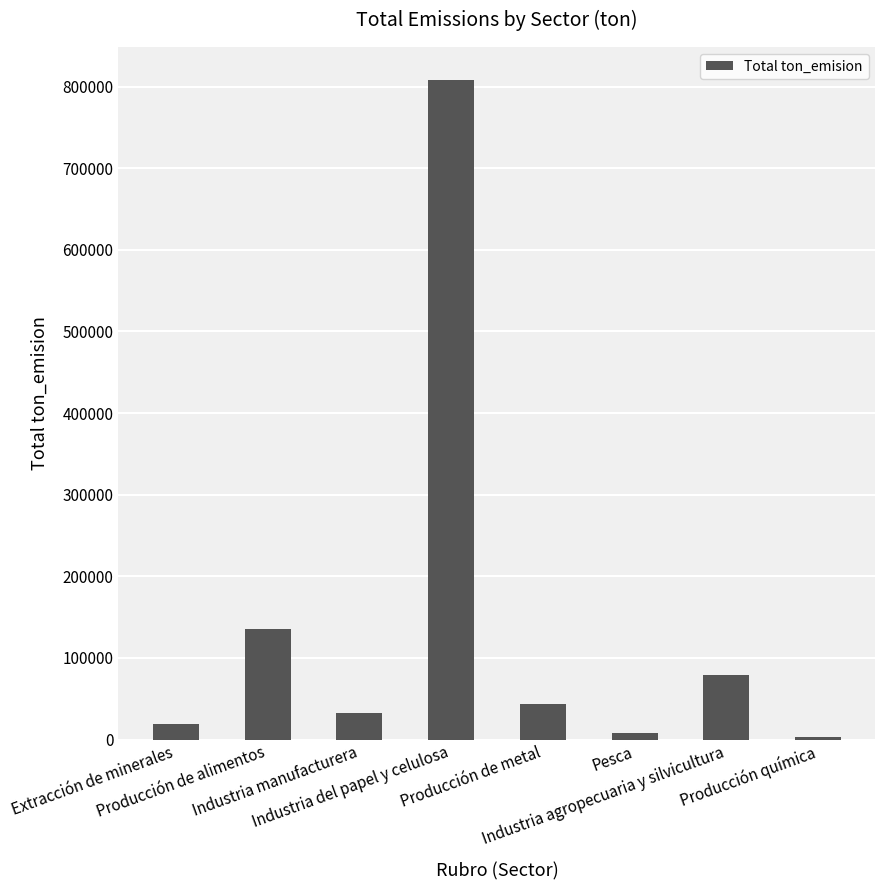

Reading left to right, extract all data points from this chart.

19005.5	135954.0	32977.0	808042.0	43585.0	7586.1	79305.0	3344.0